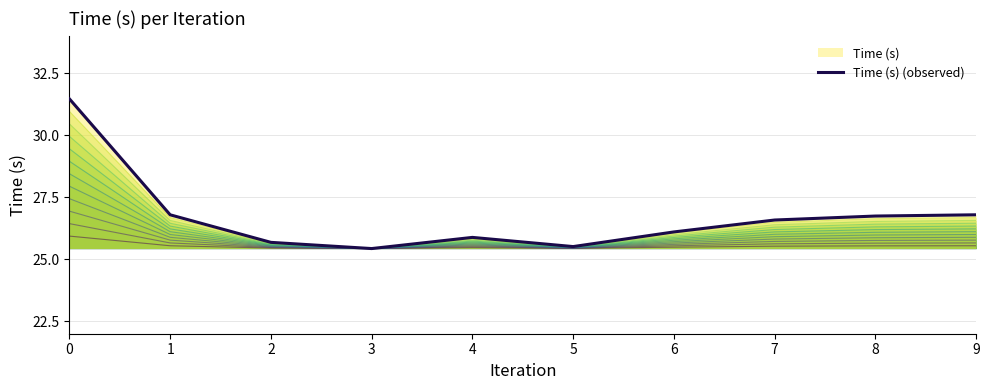

How many categories are shown in the chart?

10